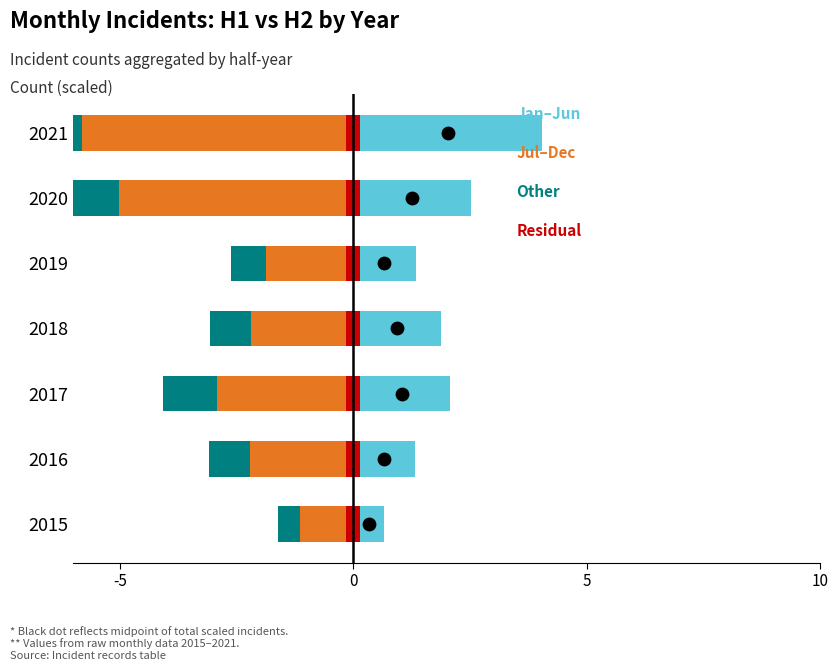

Is the value of Jul–Dec at 5 greater than the value of Residual at 10?

No